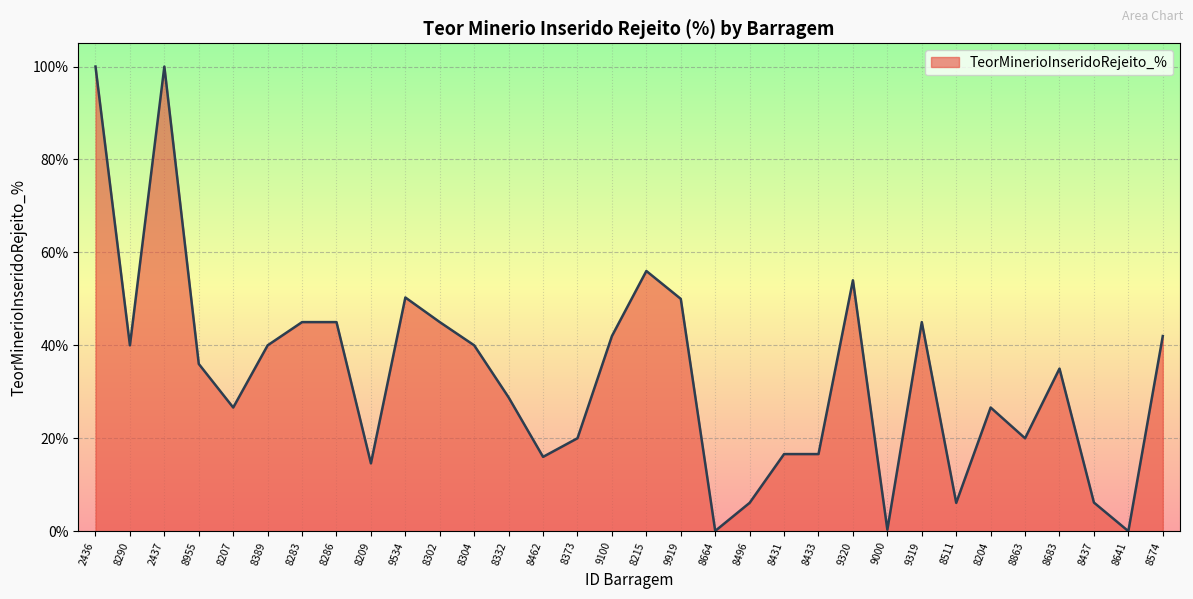

The chart shows a value of 28.8 at 8332. True or false?

True